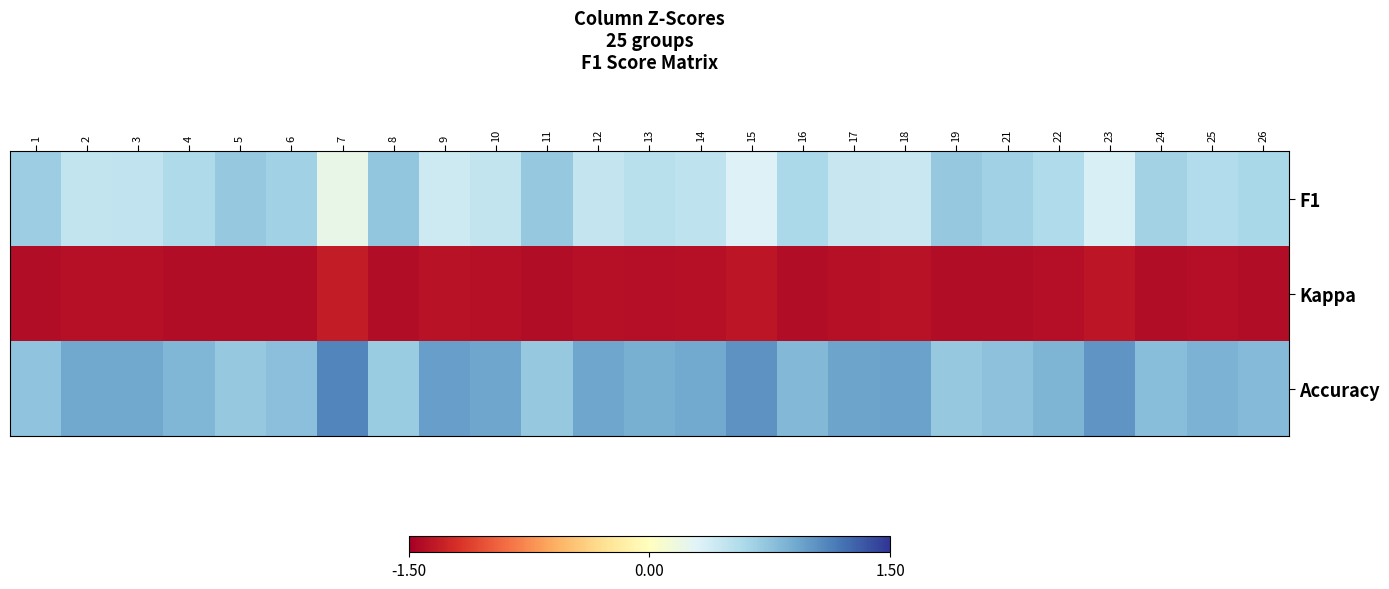

Reading left to right, list all the values displayed in this chart.

F1: 1=0.7	2=0.5	3=0.5	4=0.6	5=0.7	6=0.6	7=0.2	8=0.7	9=0.4	10=0.5	11=0.7	12=0.4	13=0.5	14=0.5	15=0.3	16=0.6	17=0.4	18=0.4	19=0.7	21=0.7	22=0.6	23=0.3	24=0.6	25=0.6	26=0.6
Kappa: 1=-1.4	2=-1.4	3=-1.4	4=-1.4	5=-1.4	6=-1.4	7=-1.3	8=-1.4	9=-1.4	10=-1.4	11=-1.4	12=-1.4	13=-1.4	14=-1.4	15=-1.3	16=-1.4	17=-1.4	18=-1.4	19=-1.4	21=-1.4	22=-1.4	23=-1.4	24=-1.4	25=-1.4	26=-1.4
Accuracy: 1=0.7	2=0.9	3=0.9	4=0.8	5=0.7	6=0.8	7=1.1	8=0.7	9=1.0	10=0.9	11=0.7	12=0.9	13=0.9	14=0.9	15=1.0	16=0.8	17=0.9	18=1.0	19=0.7	21=0.8	22=0.8	23=1.0	24=0.8	25=0.8	26=0.8